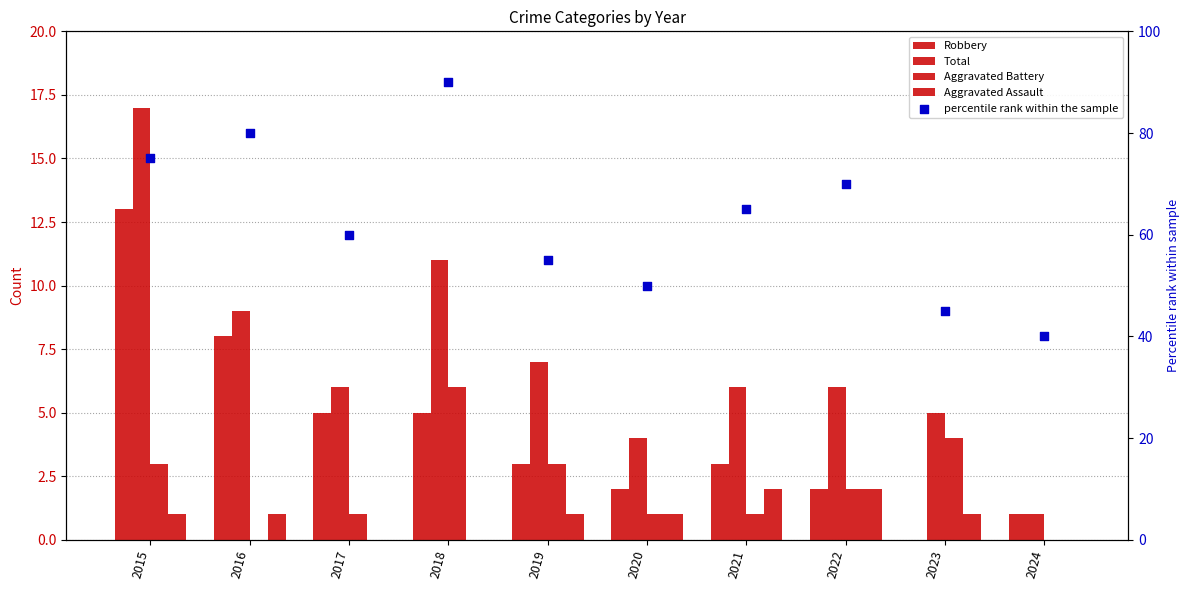

What is the total value across all series at 2015?

109